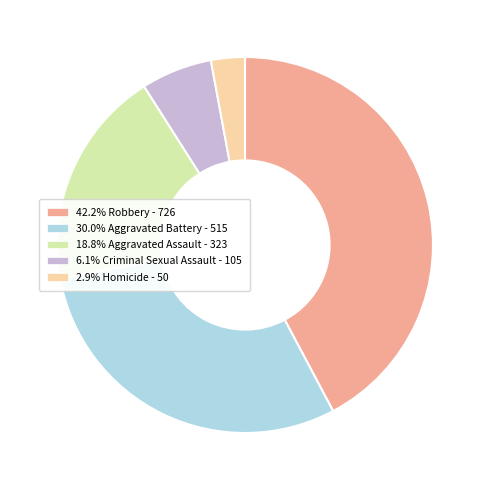

Is there any slice that represents more than half of the pie?

No